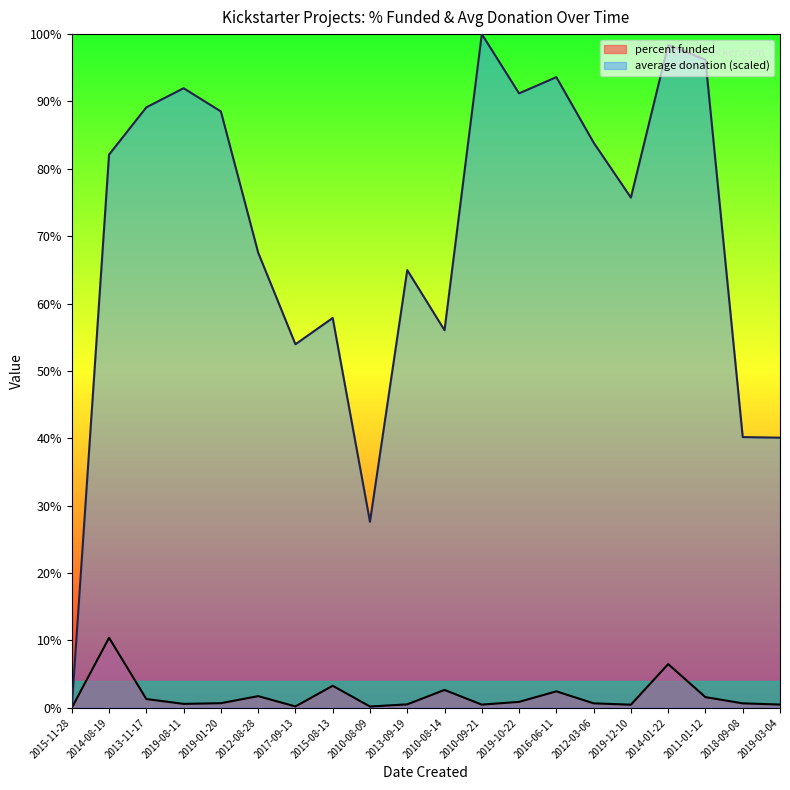

The average donation series shows 65.0 at 2013-09-19. True or false?

True